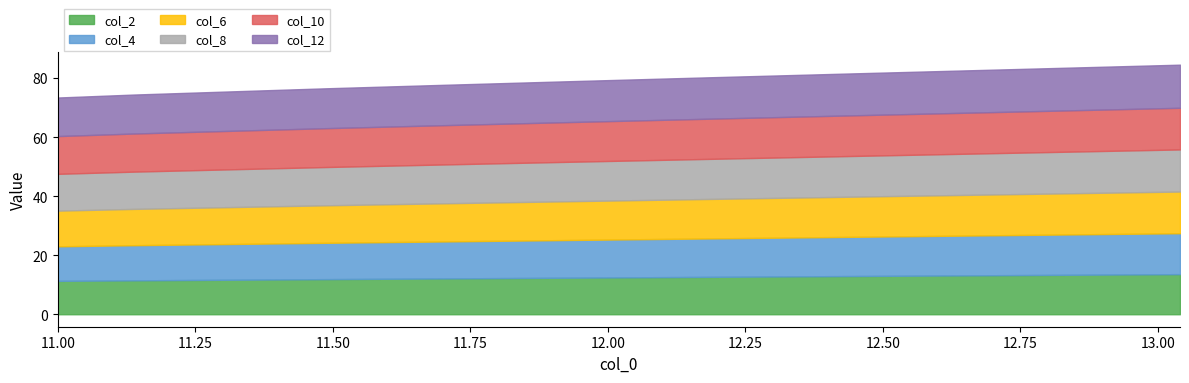

What is the highest value of the col_2 series?

13.6